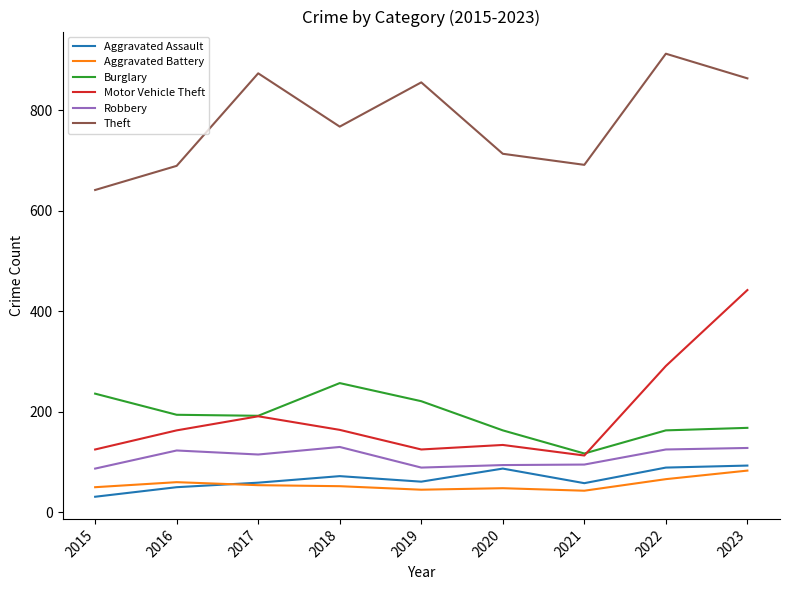

Where does the Aggravated Battery series first go above 52?

2016